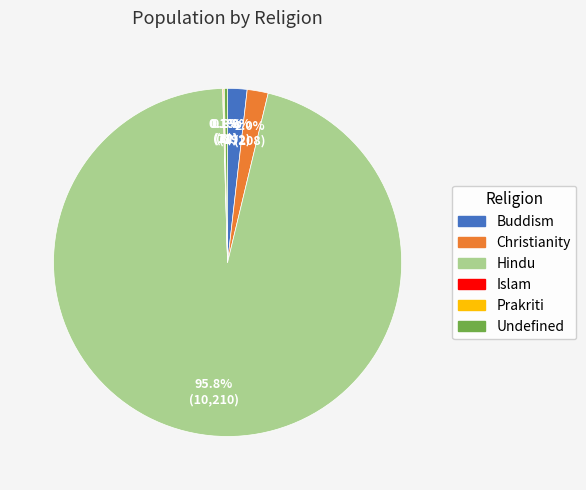

Do Hindu and Christianity together represent more than half of the pie?

Yes